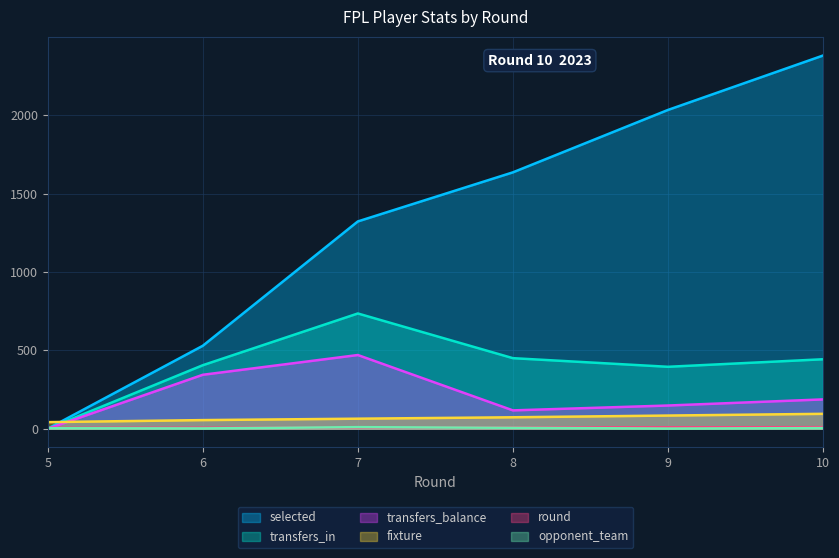

The value of selected at 8 is 1635. True or false?

True